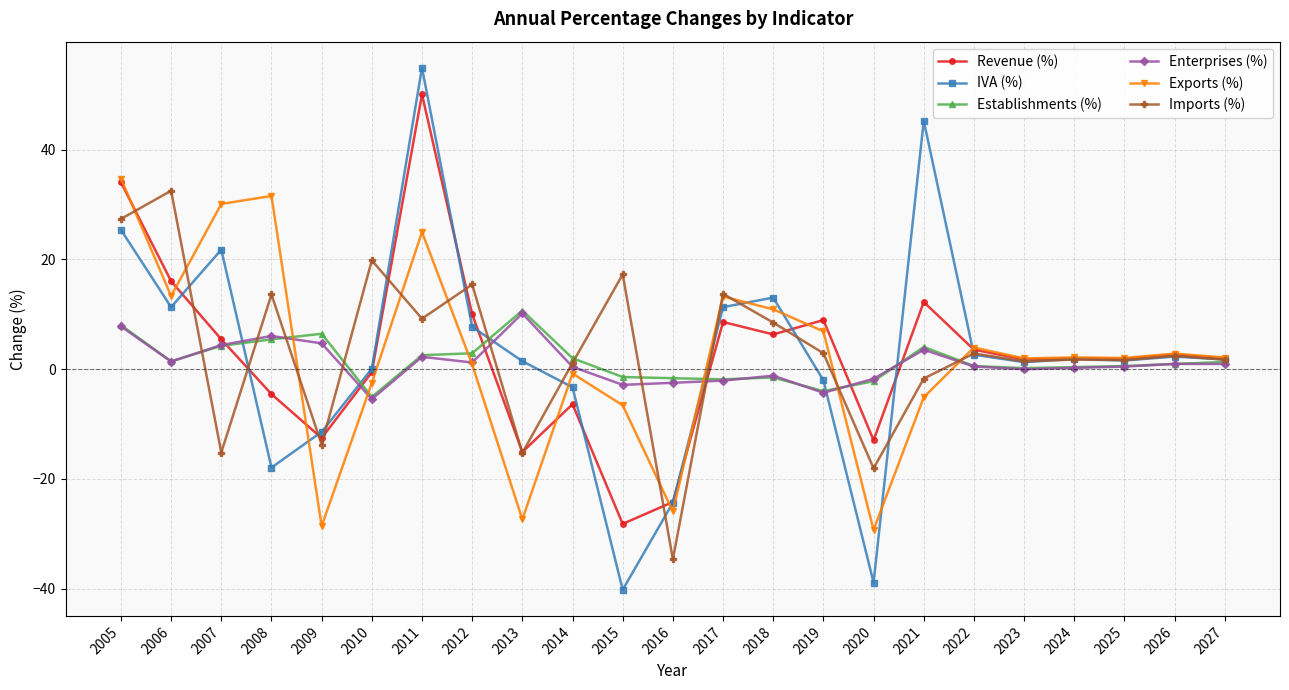

How many categories are shown in the chart?

23